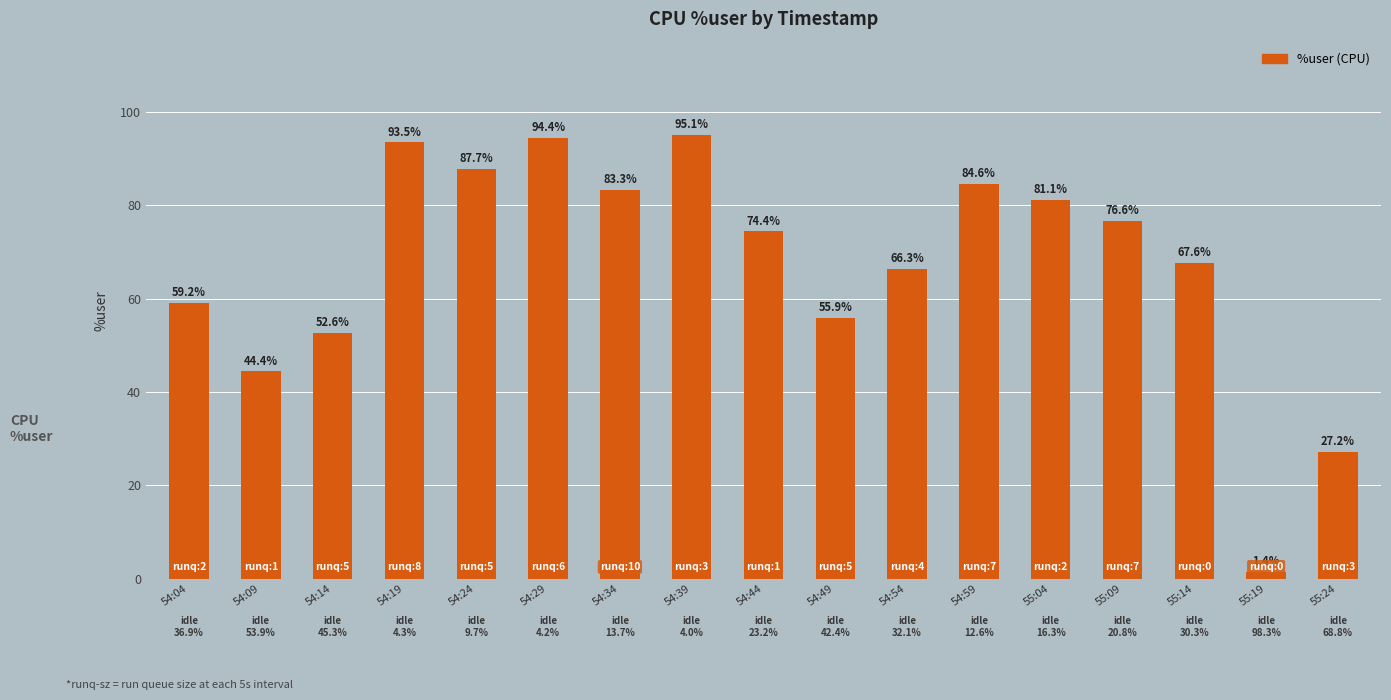

At which category does the chart reach its minimum across all series?

55:19